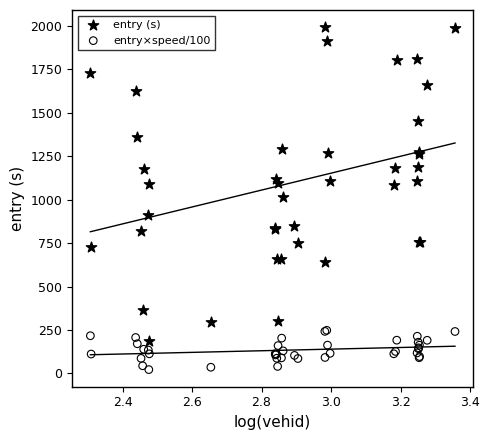

Which series has the widest spread of Y values?

entry (s)